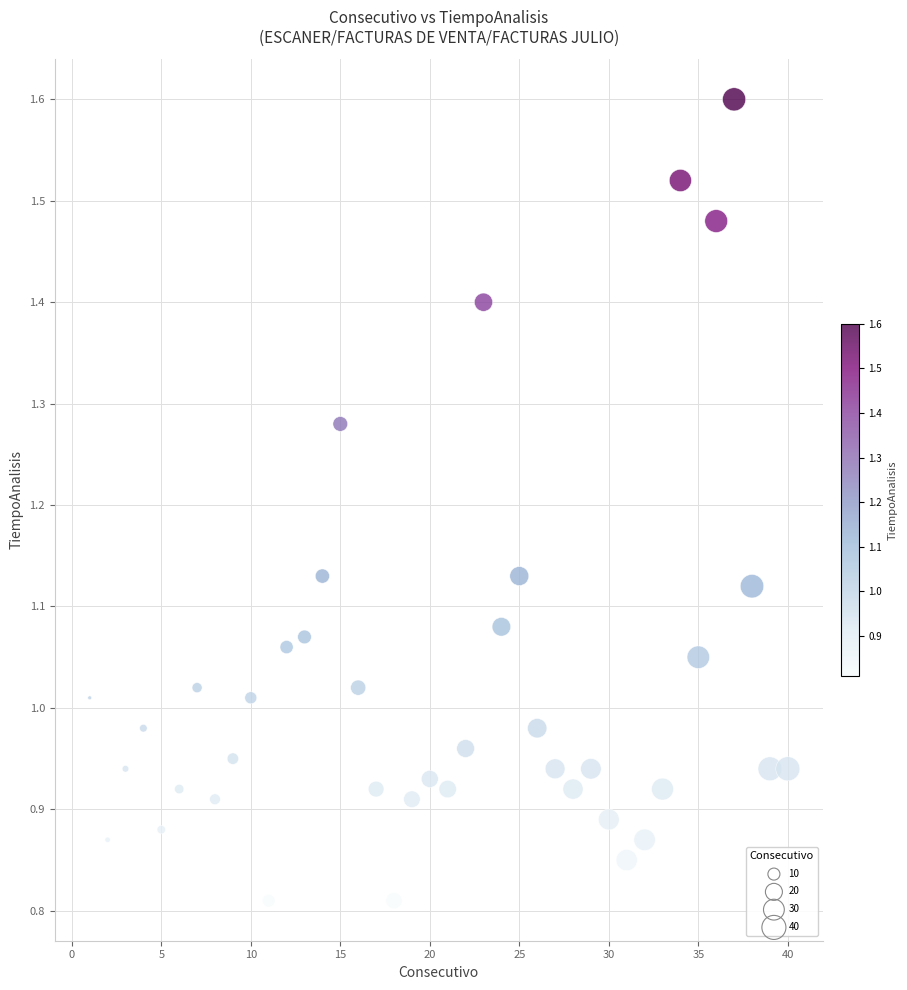

What is the range of X values (max minus min)?

39.0